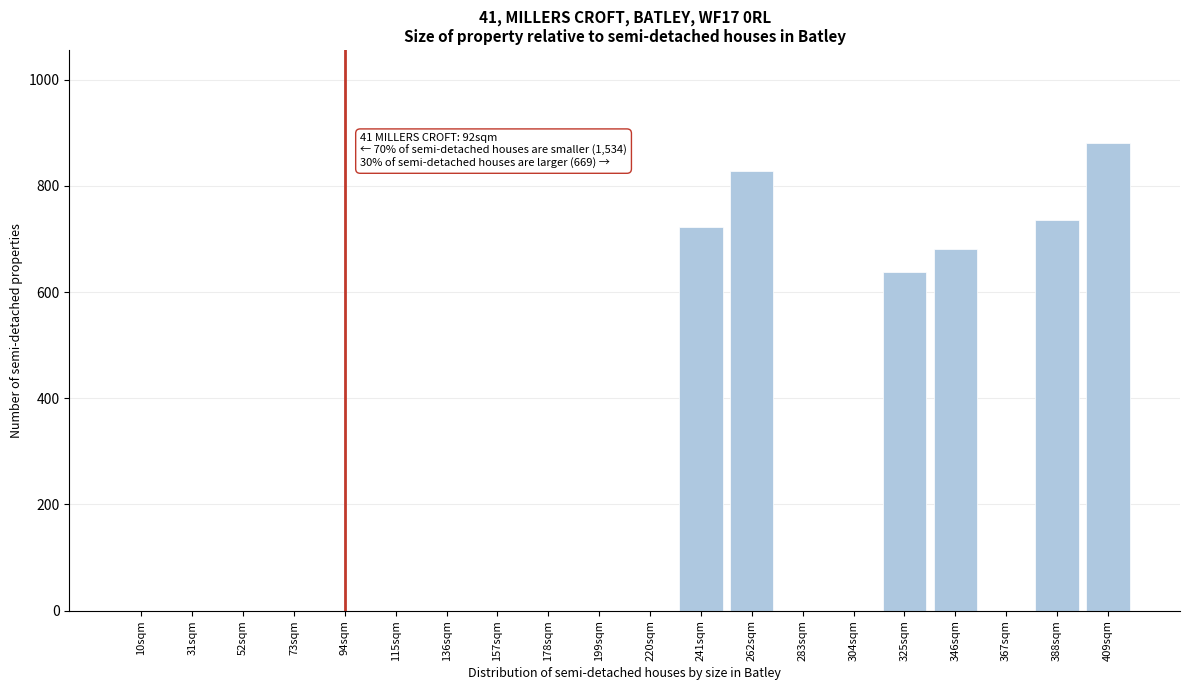

Reading left to right, list all the values displayed in this chart.

10sqm=0	31sqm=0	52sqm=0	73sqm=0	94sqm=0	115sqm=0	136sqm=0	157sqm=0	178sqm=0	199sqm=0	220sqm=0	241sqm=723	262sqm=828	283sqm=0	304sqm=0	325sqm=638	346sqm=682	367sqm=0	388sqm=736	409sqm=880